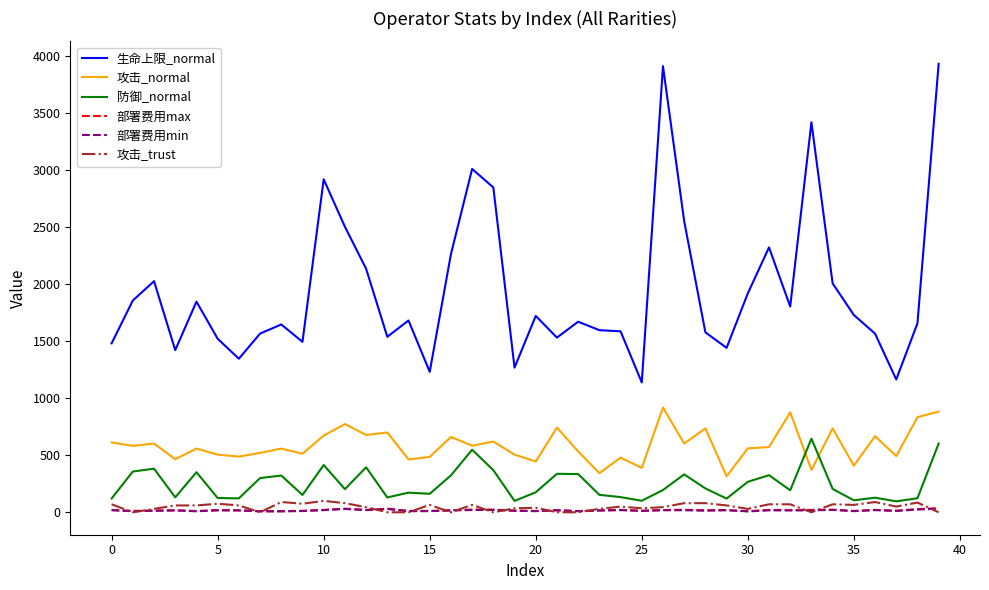

What is the lowest value of the 防御_normal series?

96